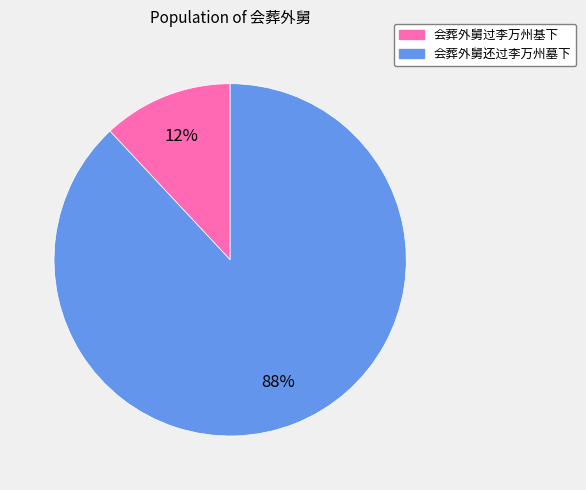

Which slice is the smallest?

会葬外舅过李万州基下